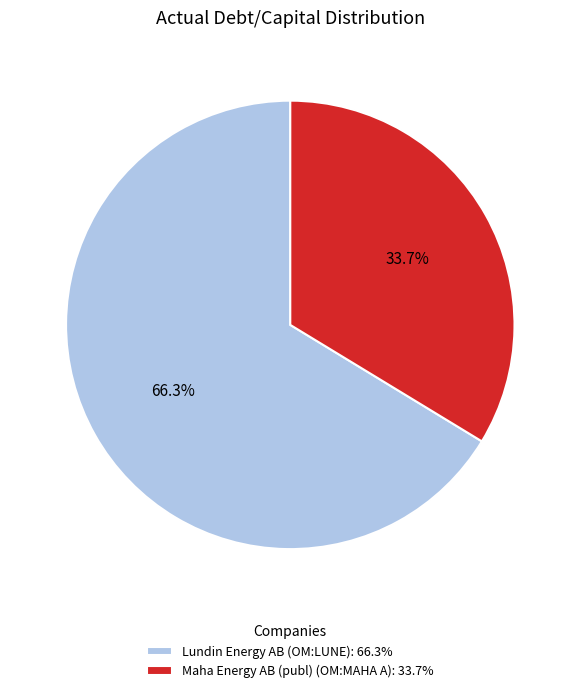

True or false: Lundin Energy AB (OM:LUNE) accounts for 77% of the total.

False